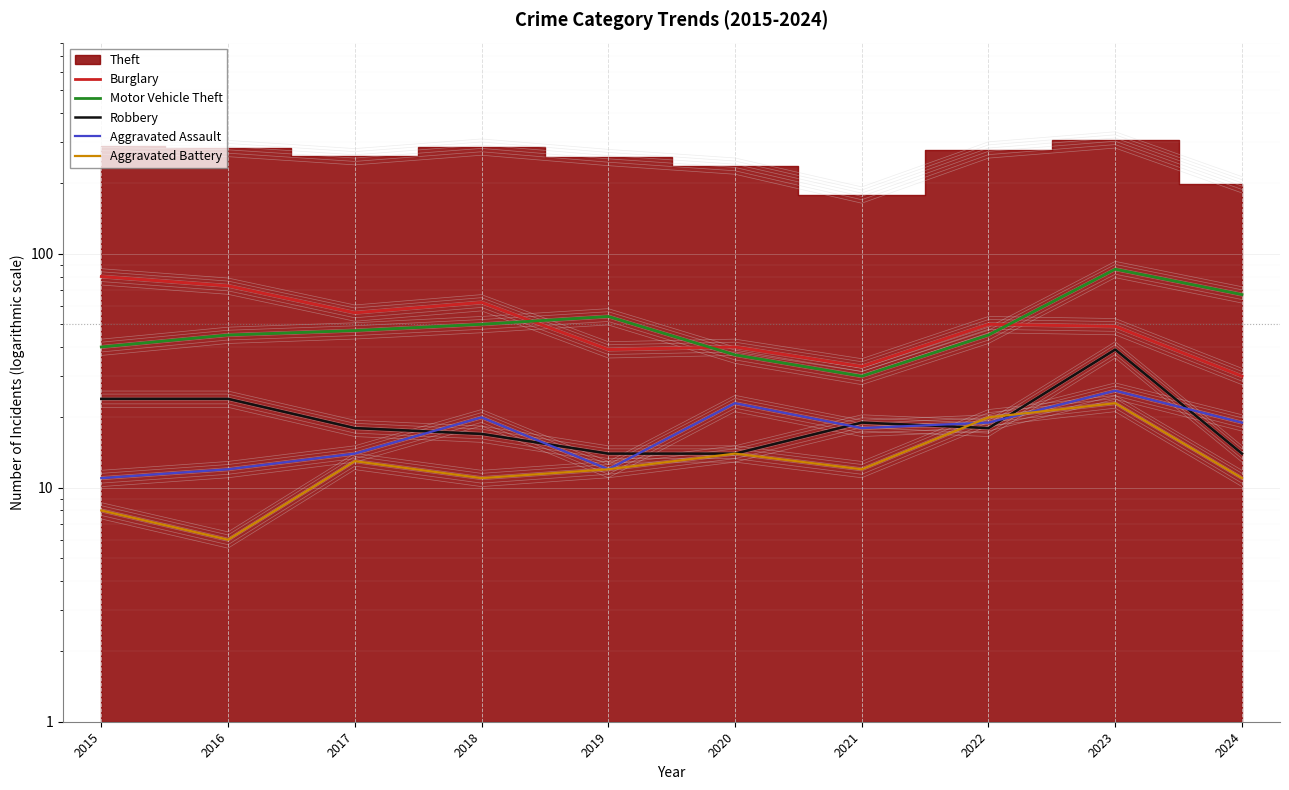

What is the difference between the second highest and minimum values in the Burglary series?

43